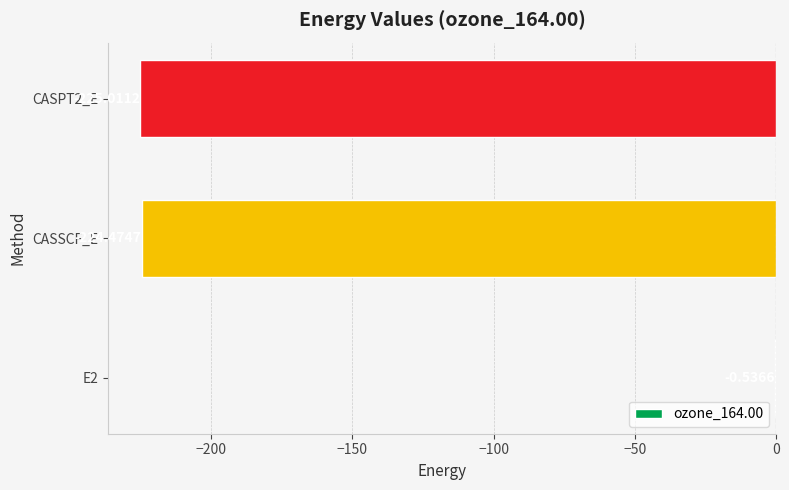

What is the change in value from E2 to CASSCF_E?

-223.9